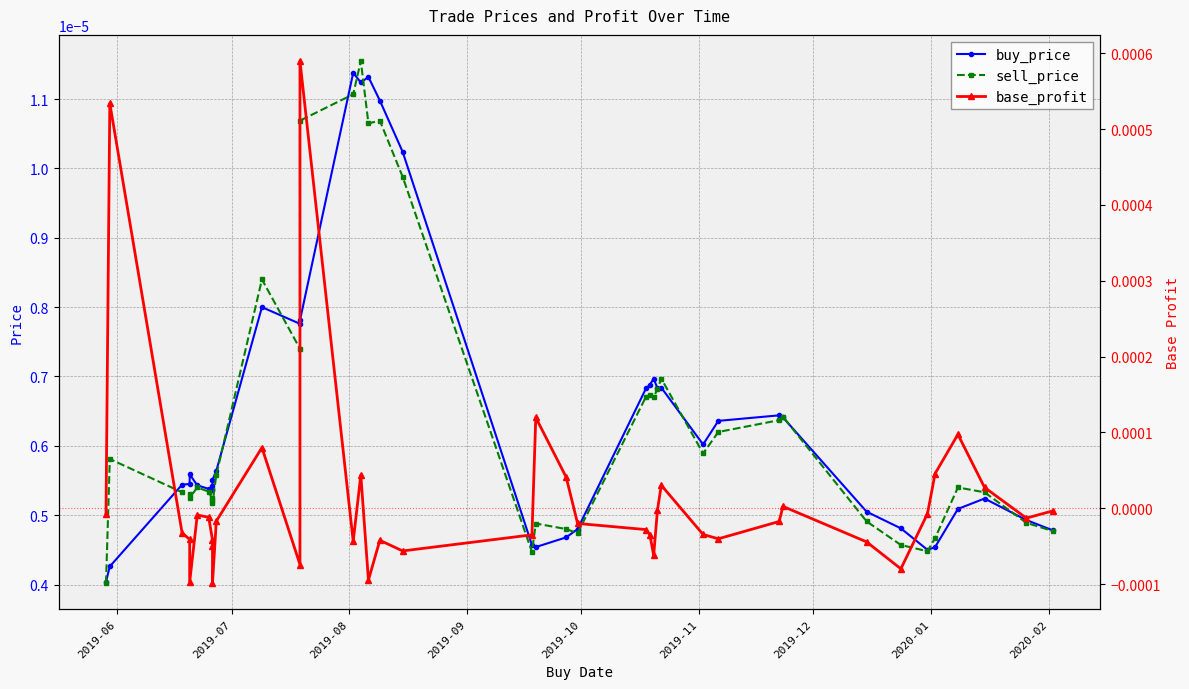

Which series ends up on top after the final intersection of buy_price and sell_price?

buy_price